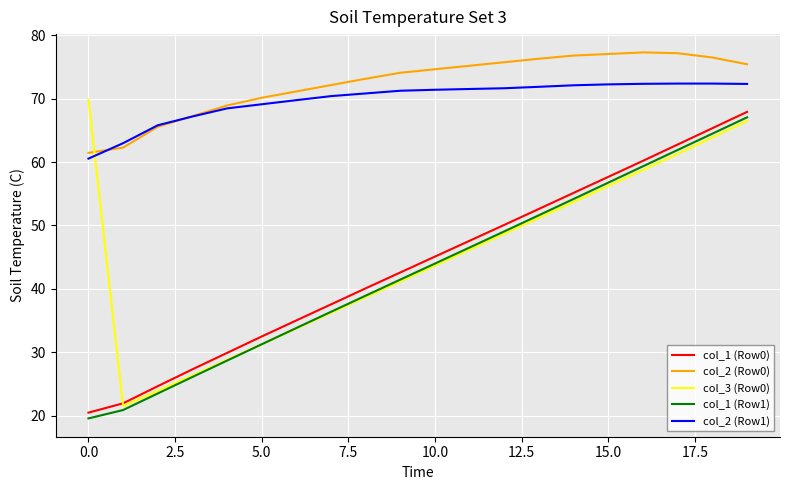

How many times do col_2 (Row0) and col_3 (Row0) cross each other?

1